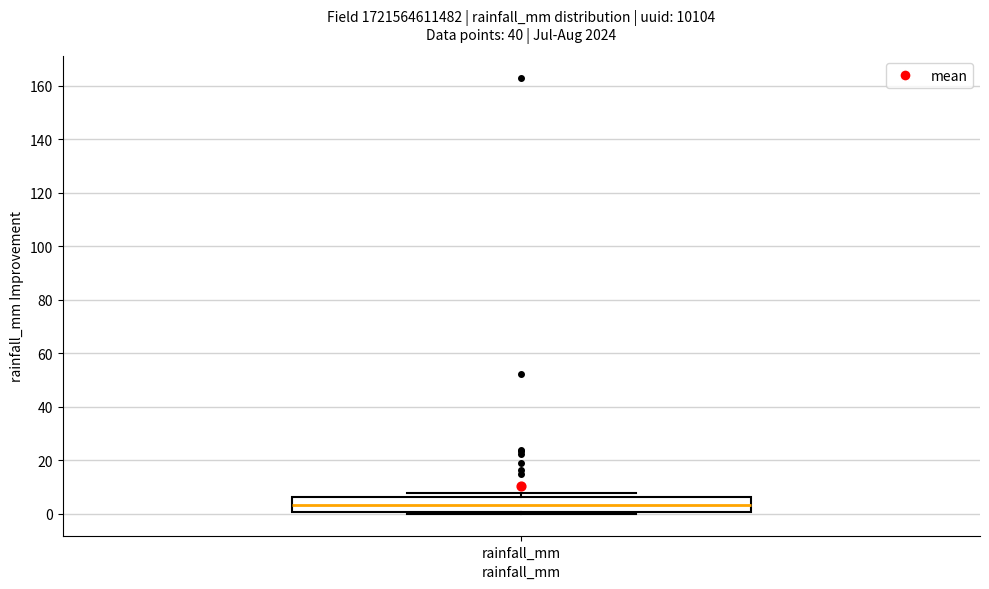

Where does the median line of the box for rainfall_mm sit on the y-axis? The values are not printed on the chart, so give them approximately, as read against the axis.

4